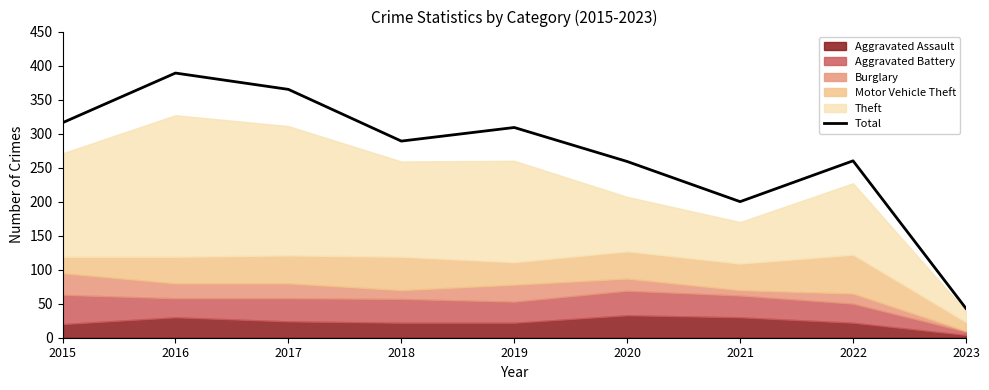

Where does the data first go above 289?

2015